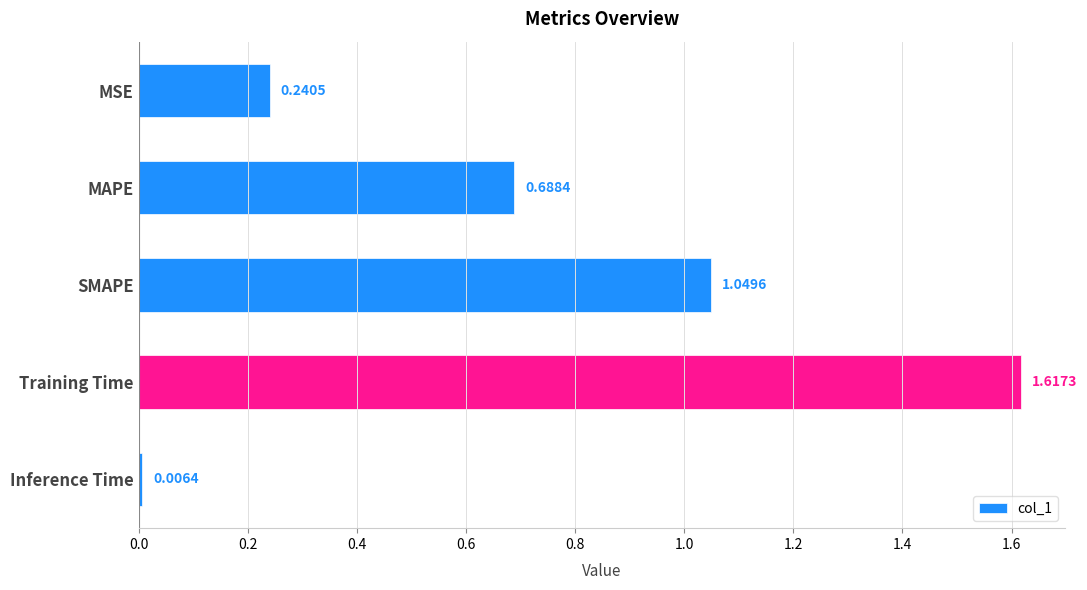

List the labels in order of value, largest first.

Training Time, SMAPE, MAPE, MSE, Inference Time